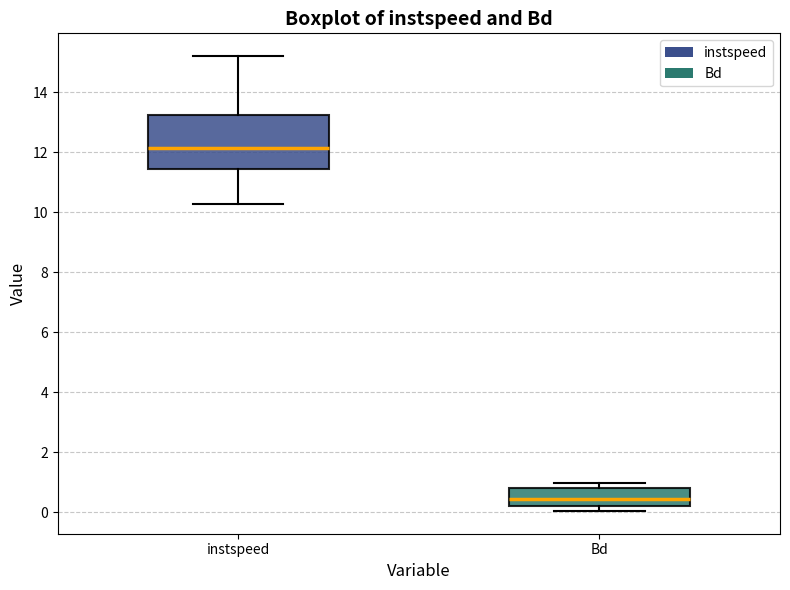

Comparing the boxes themselves (not the whiskers), which one is the tallest?

instspeed